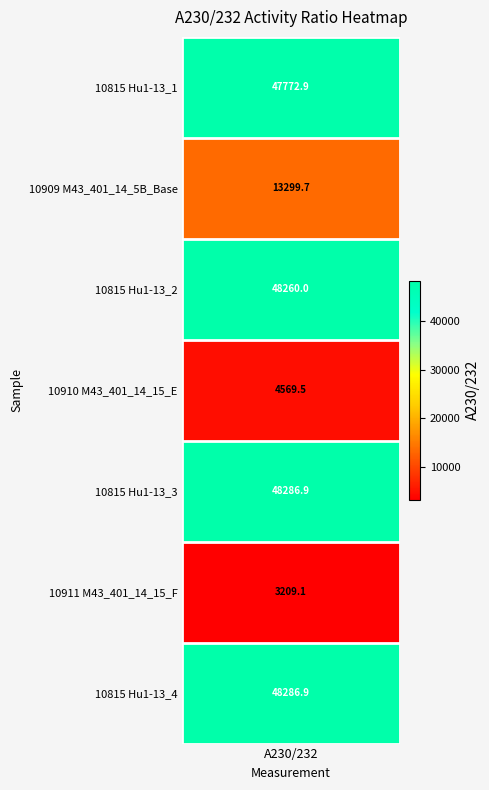

The M43_401_14_15_E series shows 1.3 at 0. True or false?

False